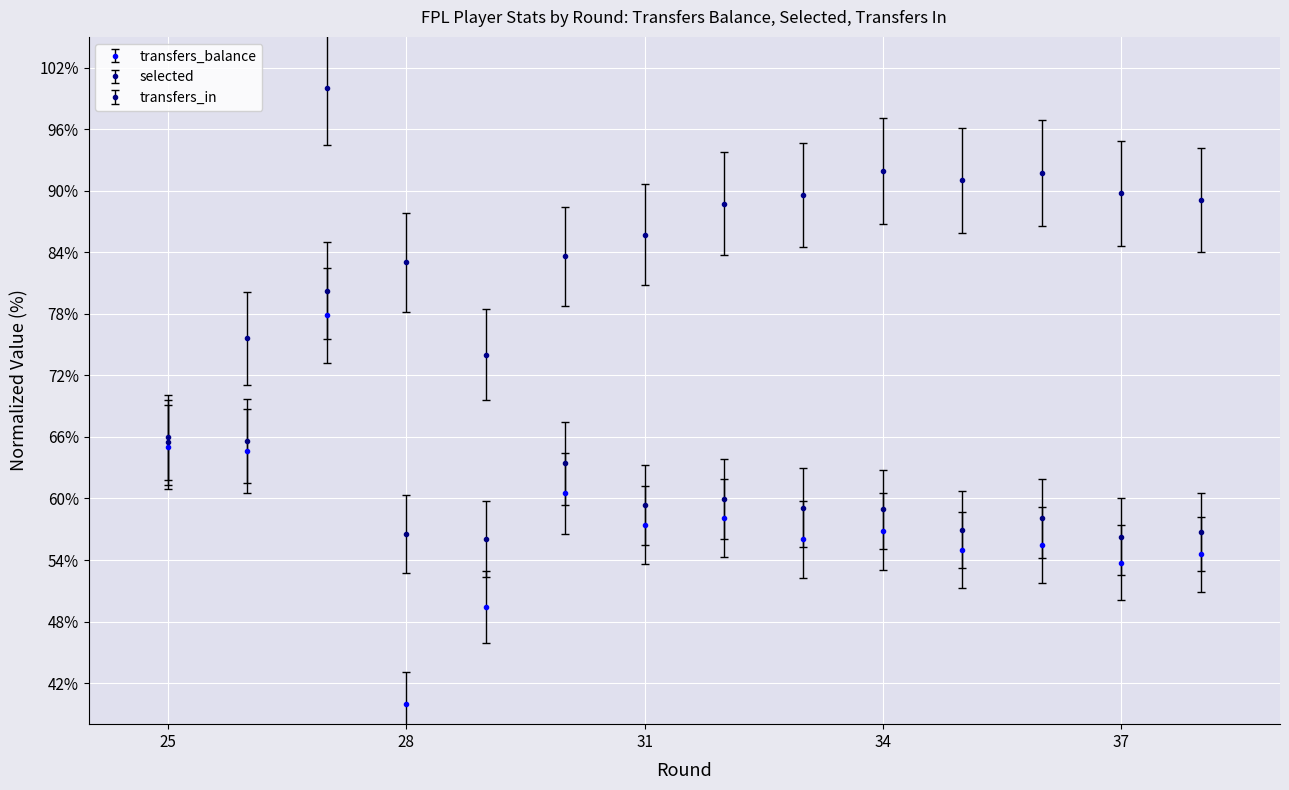

Which series has the largest total across all categories?

selected